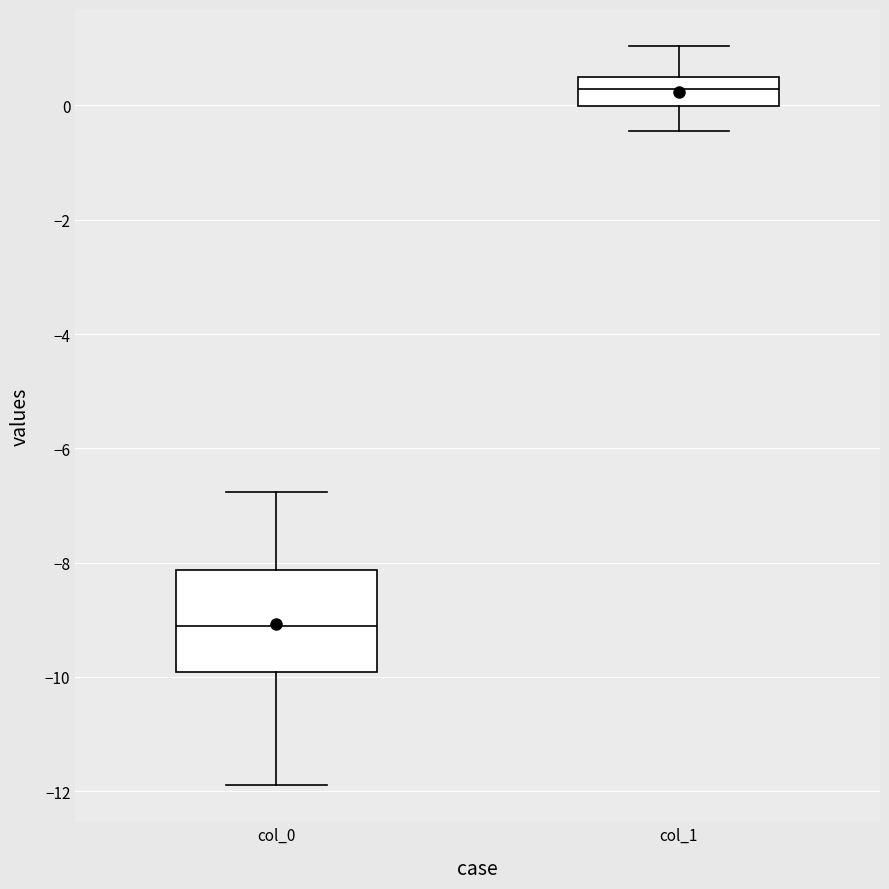

Which box is the tallest, from its lower edge to its upper edge?

col_0